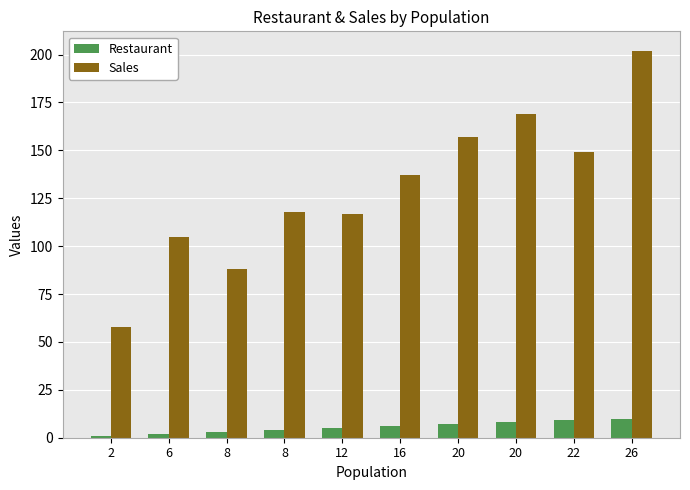

What are all the series names shown in the legend?

Restaurant, Sales